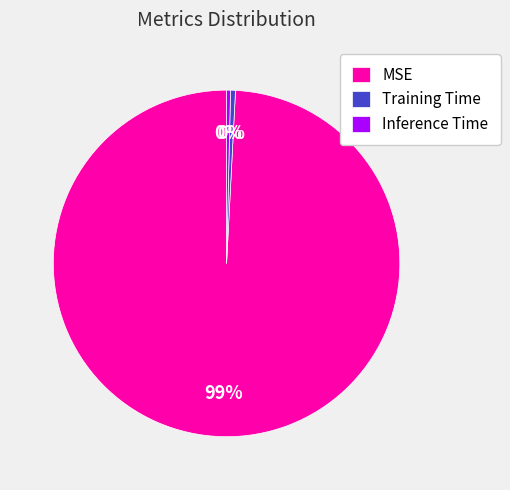

Is the sum of Training Time and MSE greater than half?

Yes